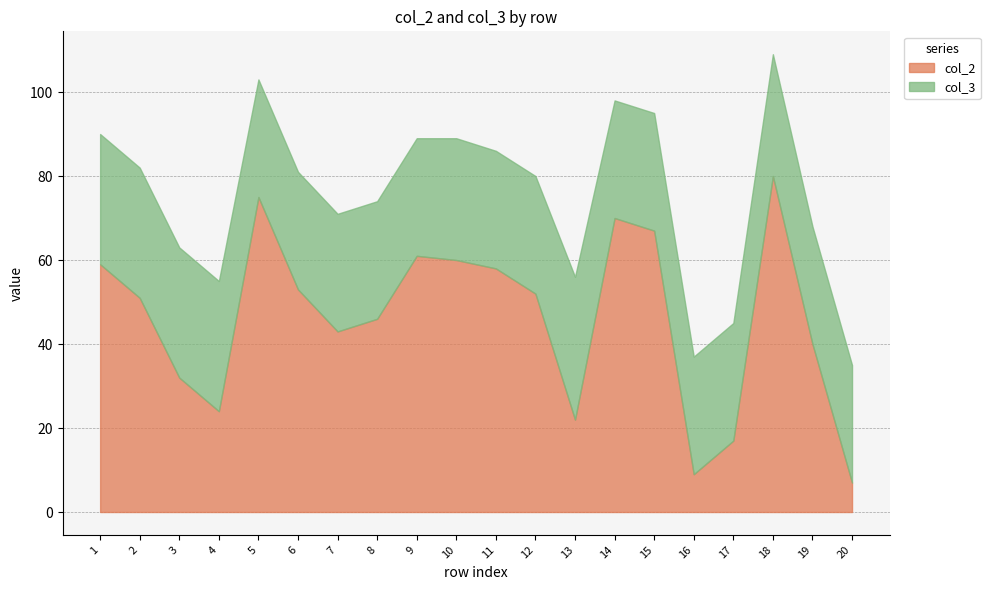

Which series has the largest range (max minus min)?

col_2